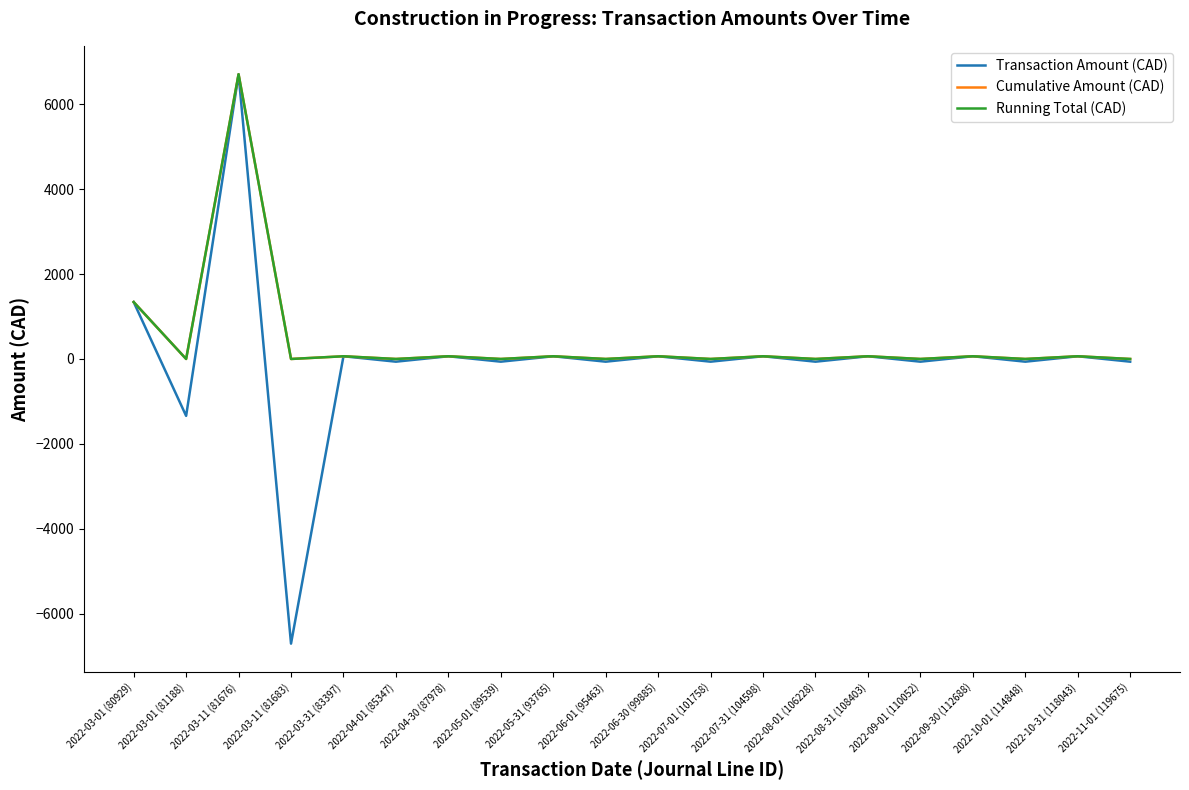

Does the chart display data point markers on the line(s)?

No